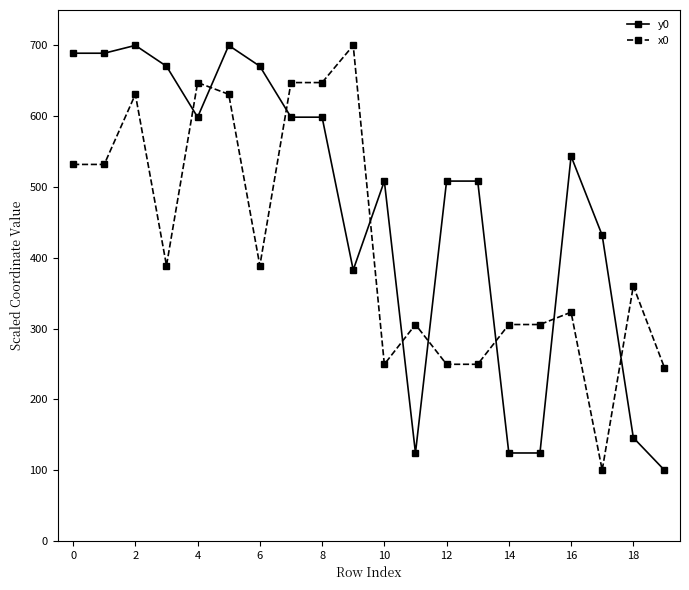

True or false: x0 has more than 2 interior local peaks.

True